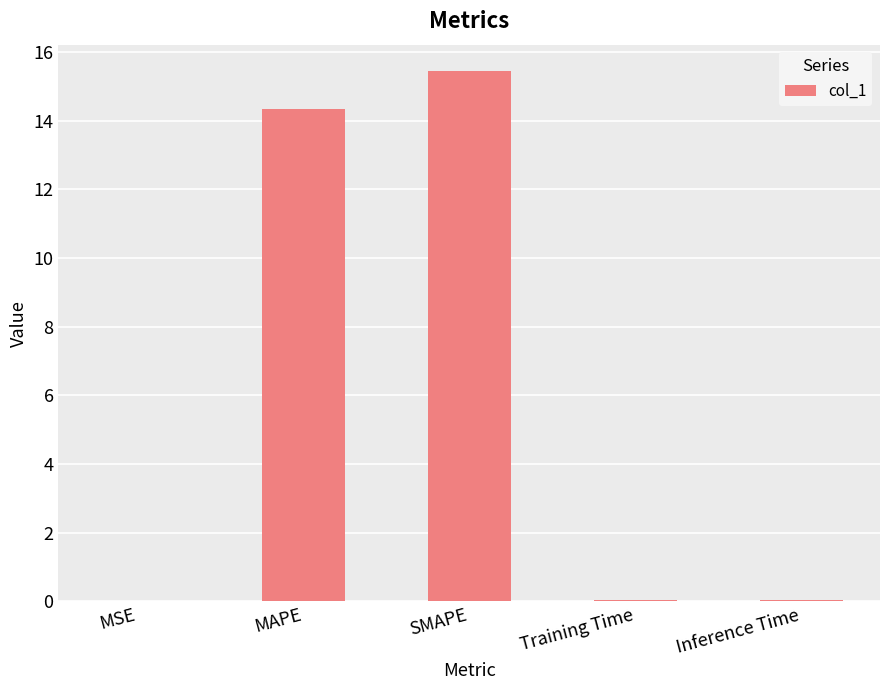

What is the sum of all values?

29.9